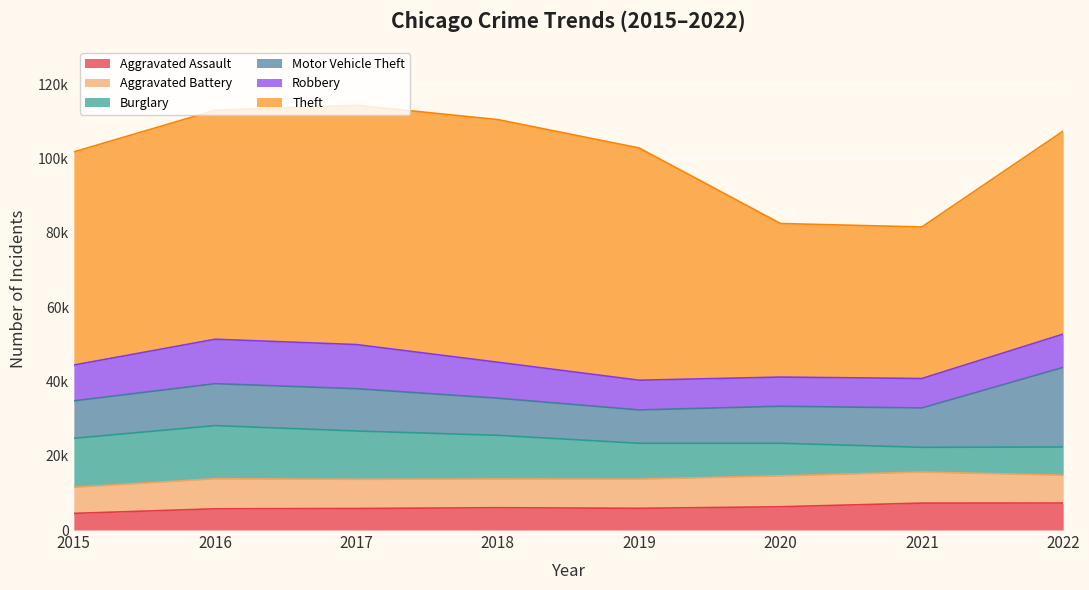

Which series has the widest spread of values?

Theft